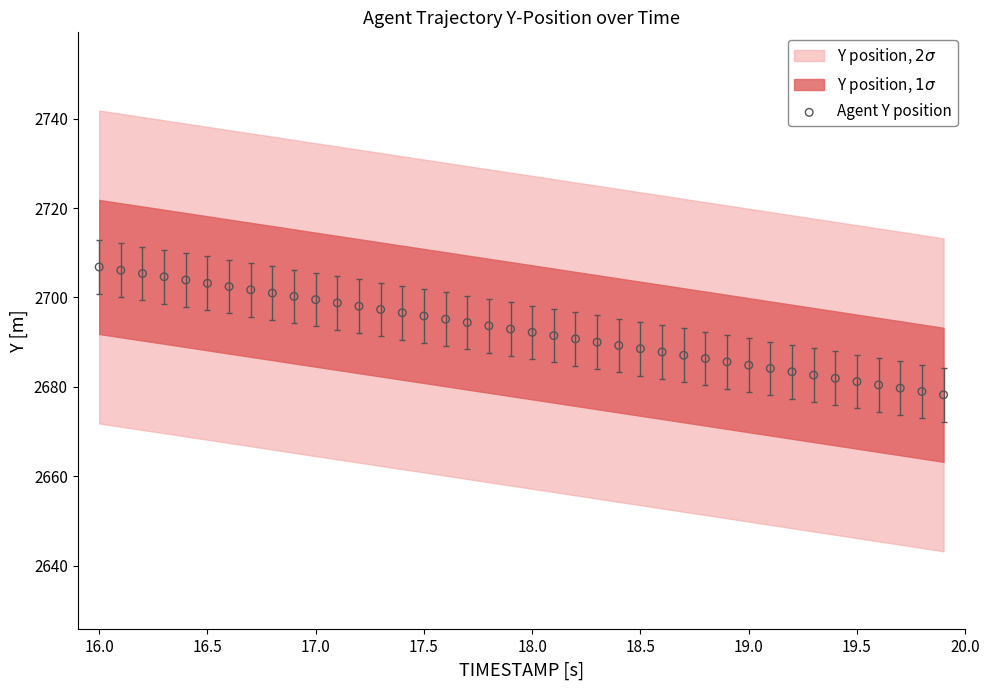

What is the range of X values (max minus min)?

3.9